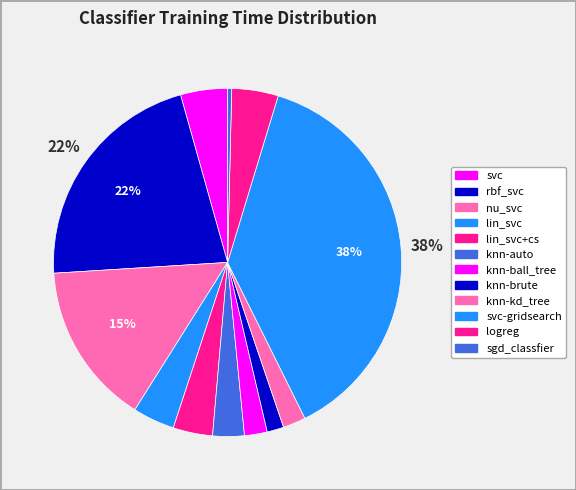

To the nearest percent, what is the average slice percentage?

8%